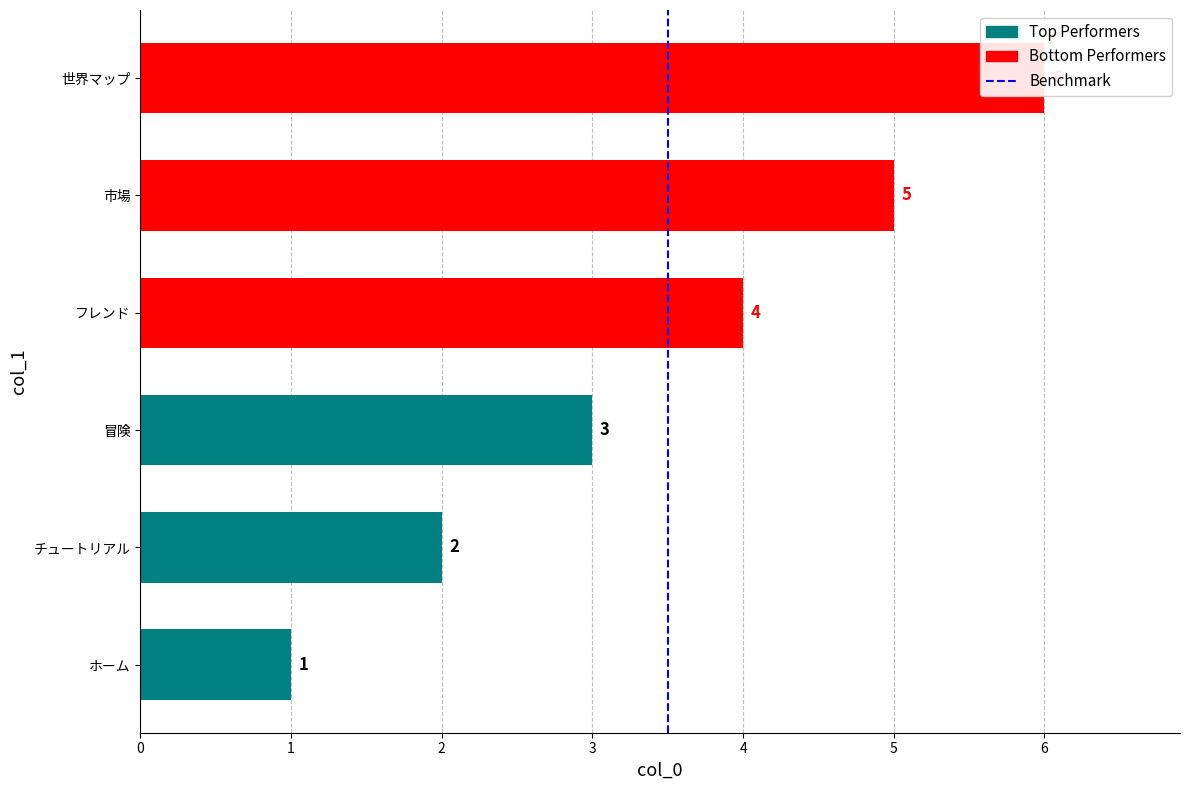

Between 1 and 0, which is larger?

1